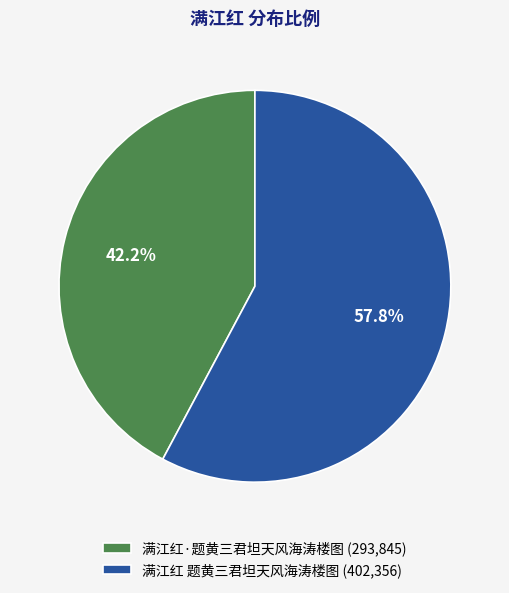

Combined, what portion of the pie is 满江红·题黄三君坦天风海涛楼图 and 满江红 题黄三君坦天风海涛楼图?

100.0%